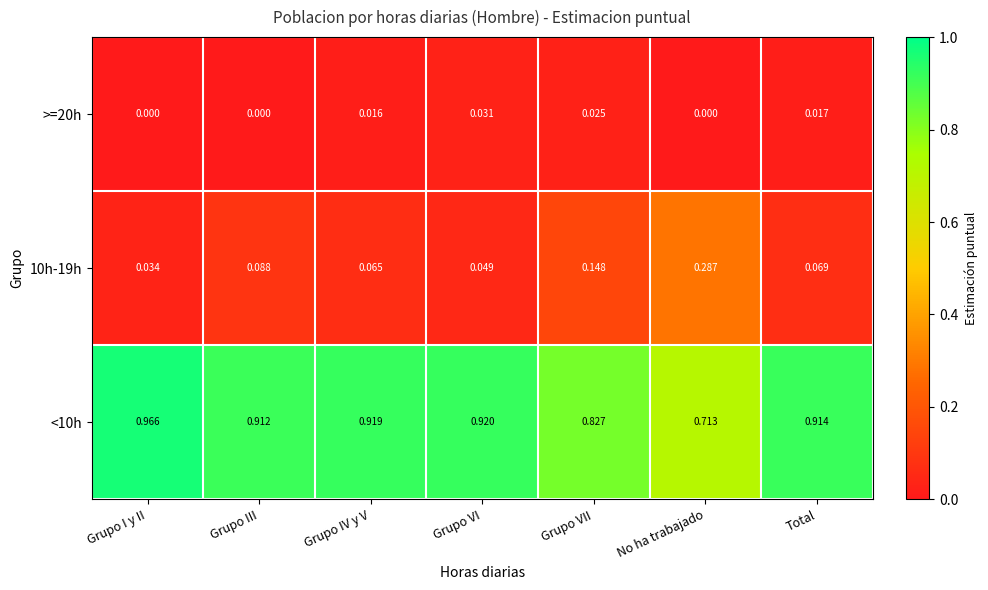

Which category has the highest value across all series?

Grupo I y II